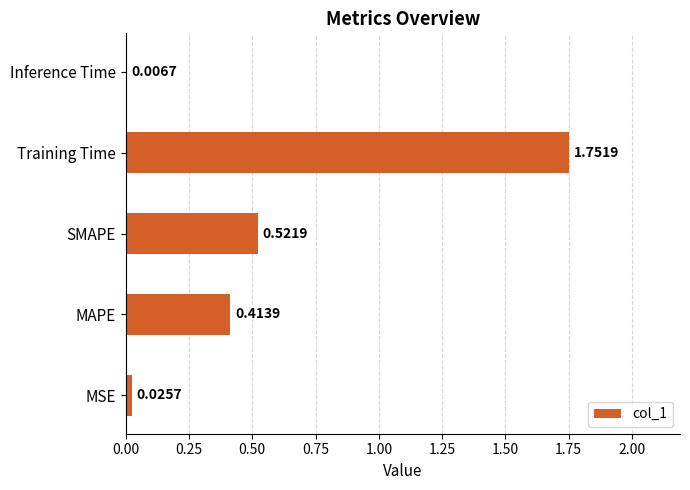

List the labels in order of value, smallest first.

Inference Time, MSE, MAPE, SMAPE, Training Time